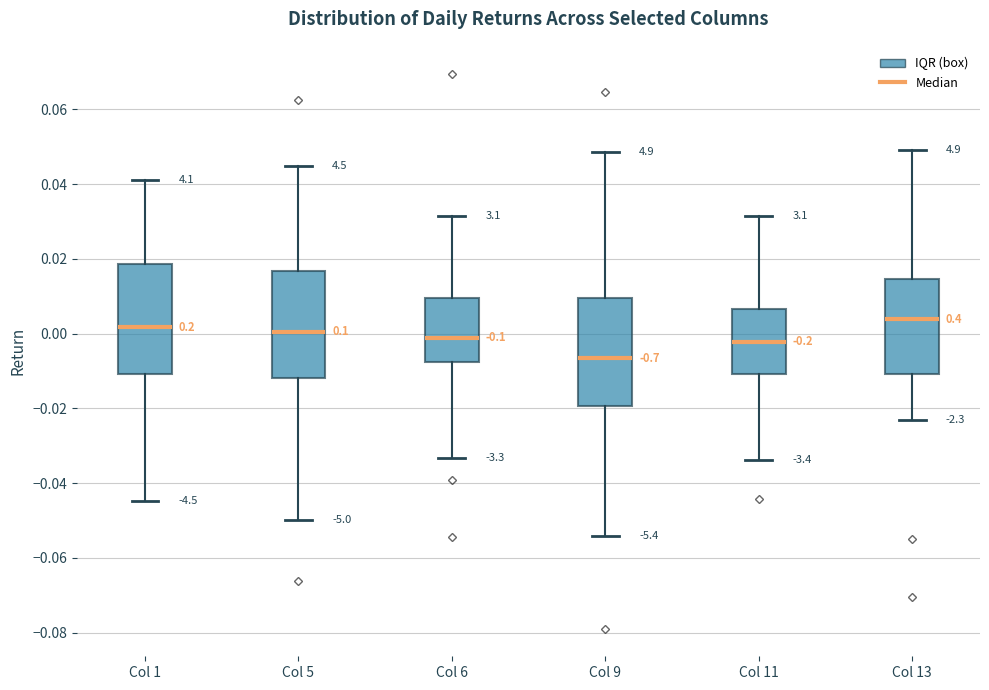

Reading left to right, transcribe this box plot: for each box, give where its median line is, the range the box spans, and where its two whiskers end, as read against the y-axis. The values are not printed on the chart, so give them approximately, as read against the axis.

Col 1: median 0.002, box -0.010 to 0.018, whiskers -0.044 to 0.042
Col 5: median 0.000, box -0.012 to 0.016, whiskers -0.050 to 0.044
Col 6: median -0.002, box -0.008 to 0.010, whiskers -0.034 to 0.032
Col 9: median -0.006, box -0.020 to 0.010, whiskers -0.054 to 0.048
Col 11: median -0.002, box -0.010 to 0.006, whiskers -0.034 to 0.032
Col 13: median 0.004, box -0.010 to 0.014, whiskers -0.024 to 0.050